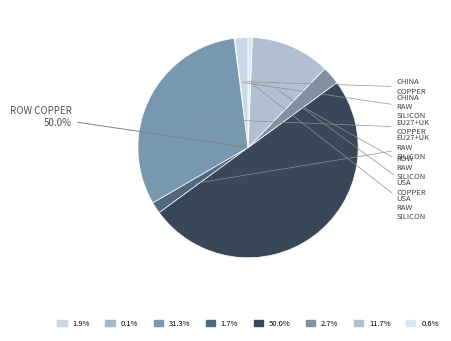

Which slice represents more than half of the pie?

RoW Copper